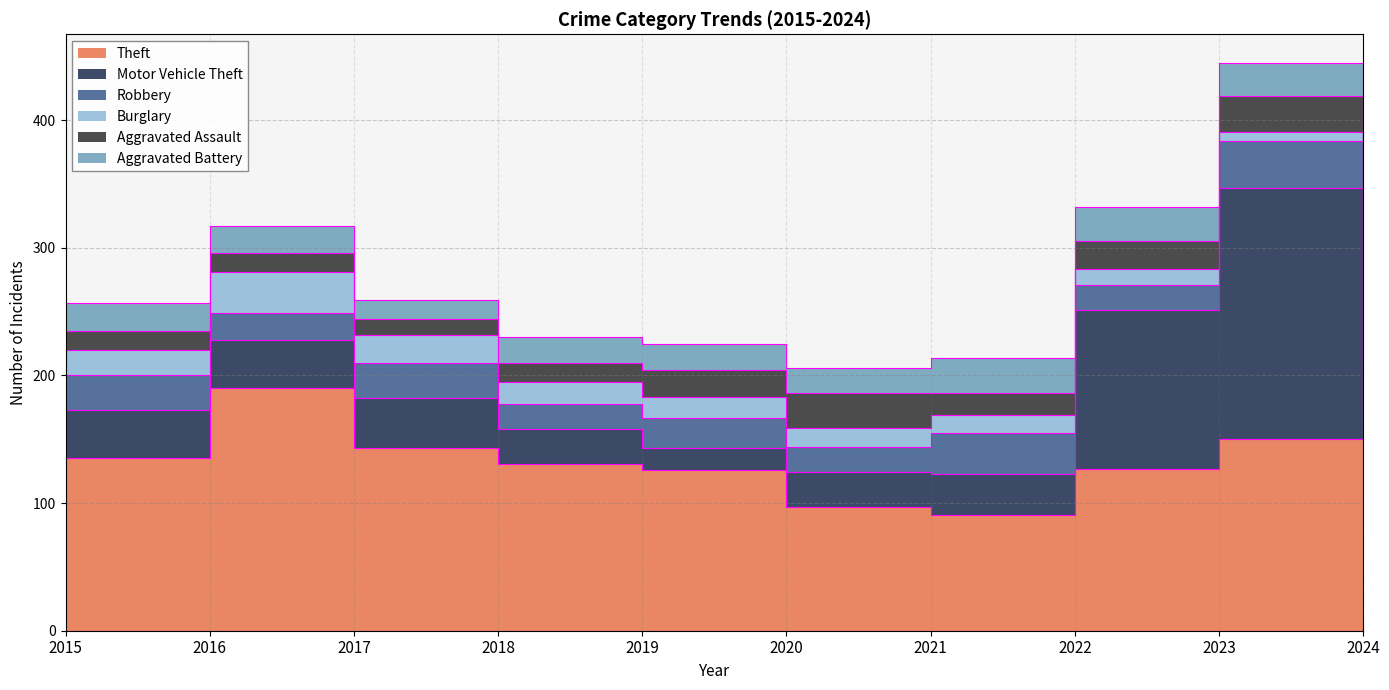

Reading left to right, list all the values displayed in this chart.

Theft: 135	190	143	131	126	97	91	127	150	81
Motor Vehicle Theft: 38	38	39	27	17	27	32	124	197	74
Robbery: 27	21	28	20	24	20	32	20	37	12
Burglary: 20	32	22	17	16	15	14	12	7	9
Aggravated Assault: 15	15	12	15	21	27	17	22	28	20
Aggravated Battery: 22	21	15	20	21	20	28	27	26	19